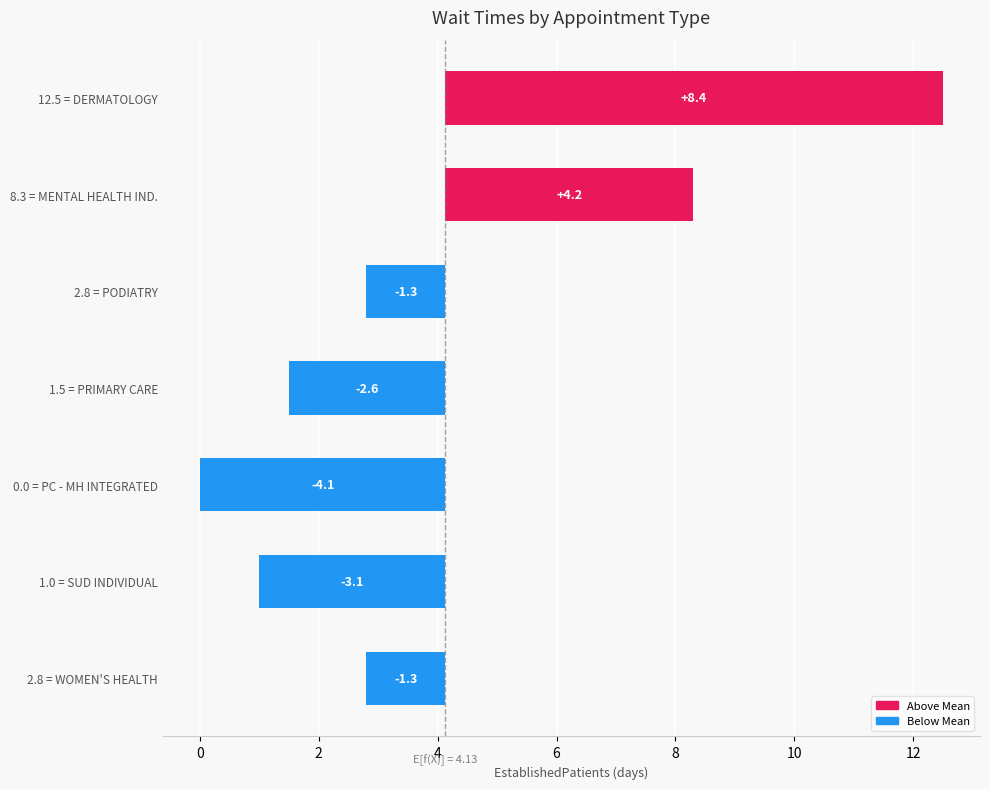

Reading right to left, list all the values displayed in this chart.

Above Mean: 0.0	0.0	0.0	0.0	0.0	4.2	8.4
Below Mean: -1.3	-3.1	-4.1	-2.6	-1.3	0.0	0.0